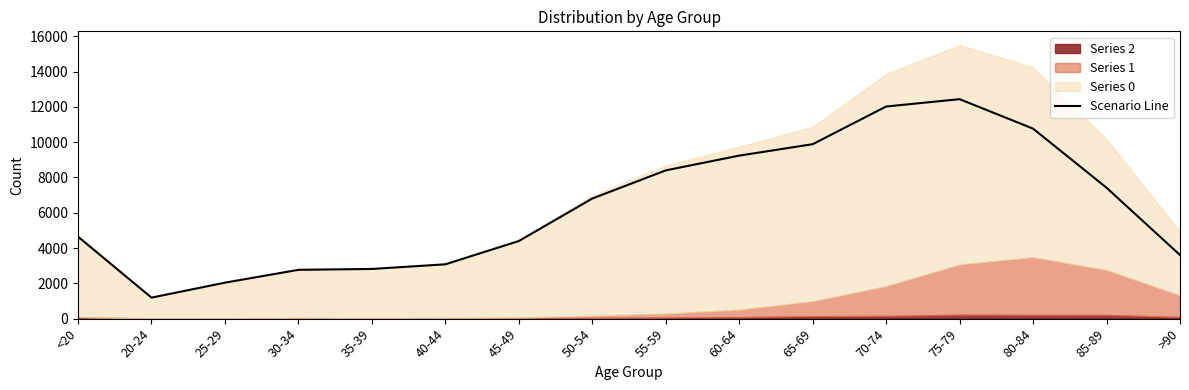

Between 70-74 and 45-49, which is larger?

70-74